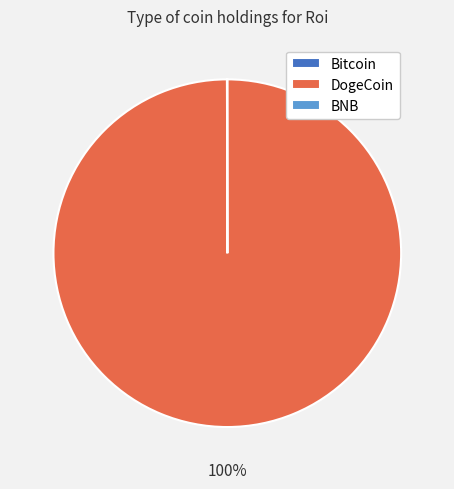

Is DogeCoin the majority of the pie?

Yes